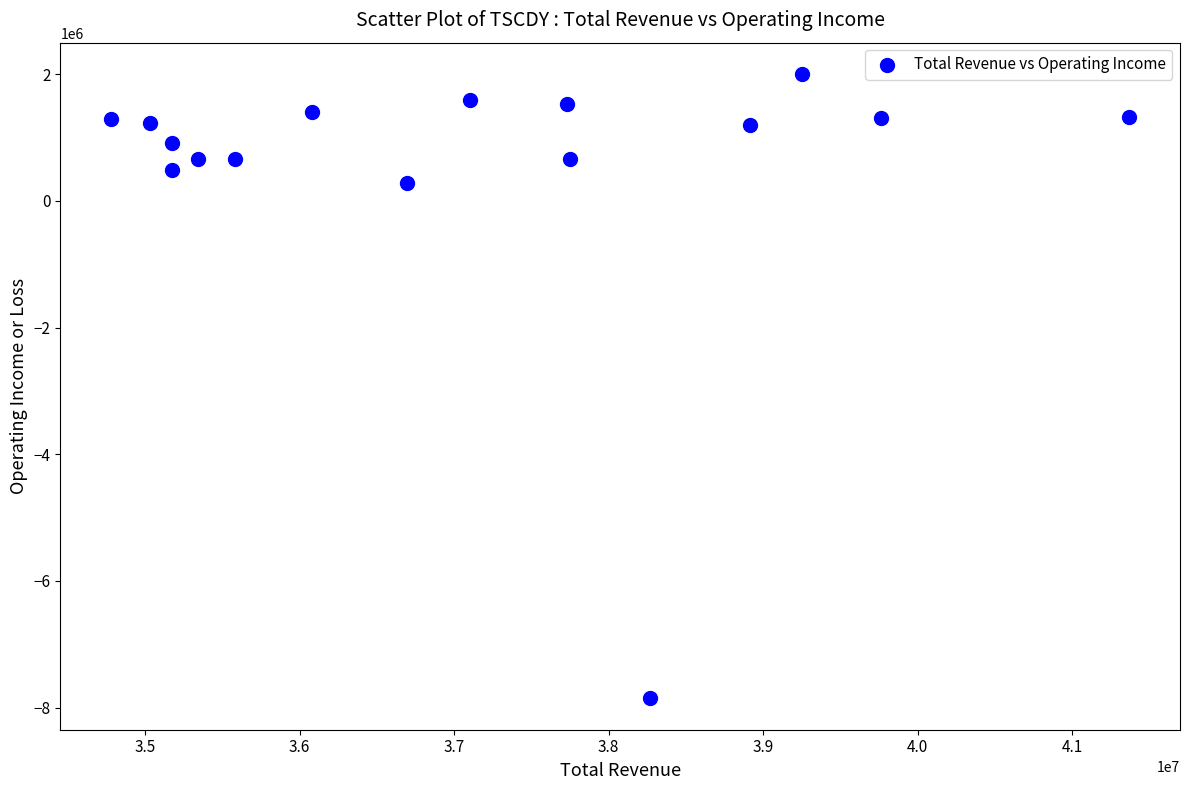

What is the range of X values (max minus min)?

6586300